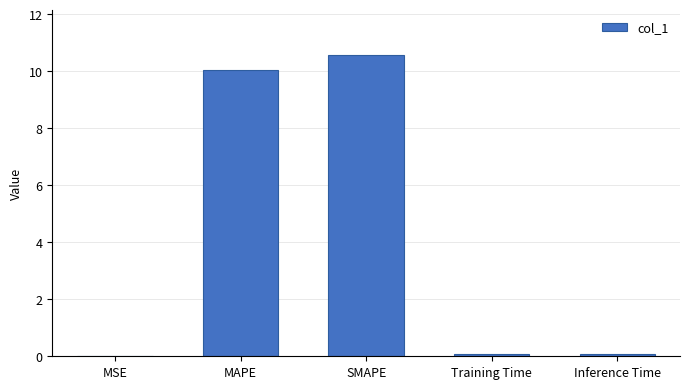

What is the difference between the values at SMAPE and Training Time?

10.5